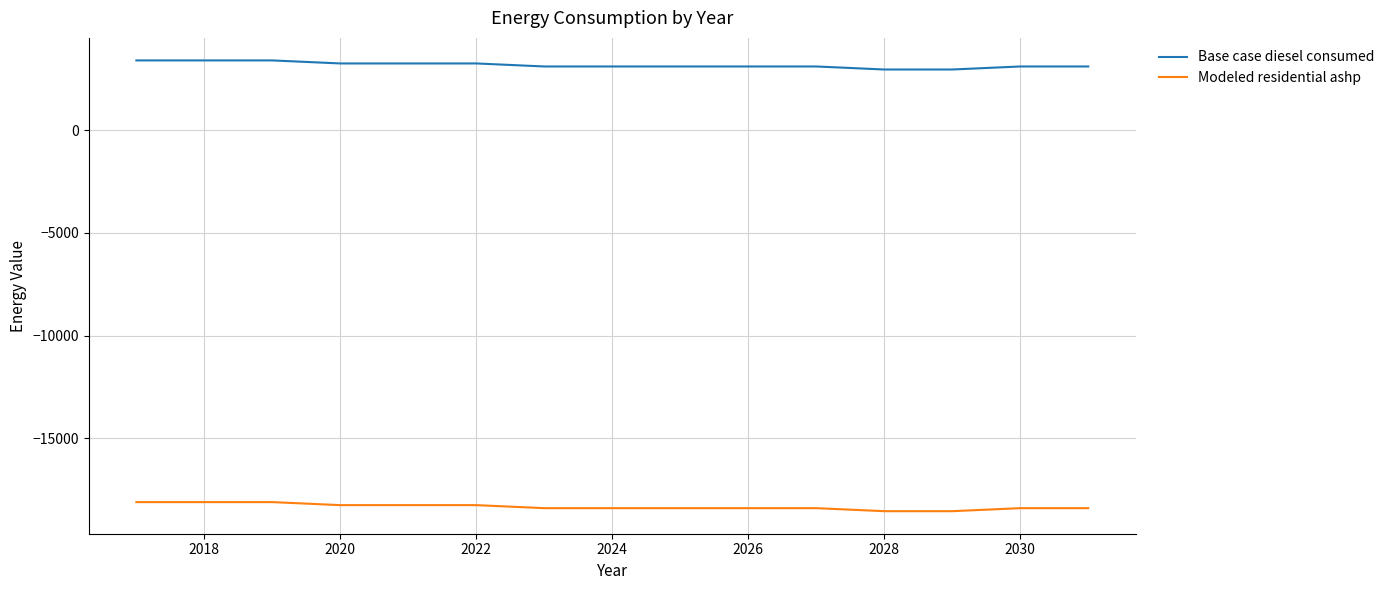

List the series in order of their peak value, highest first.

Base case diesel consumed, Modeled residential ashp